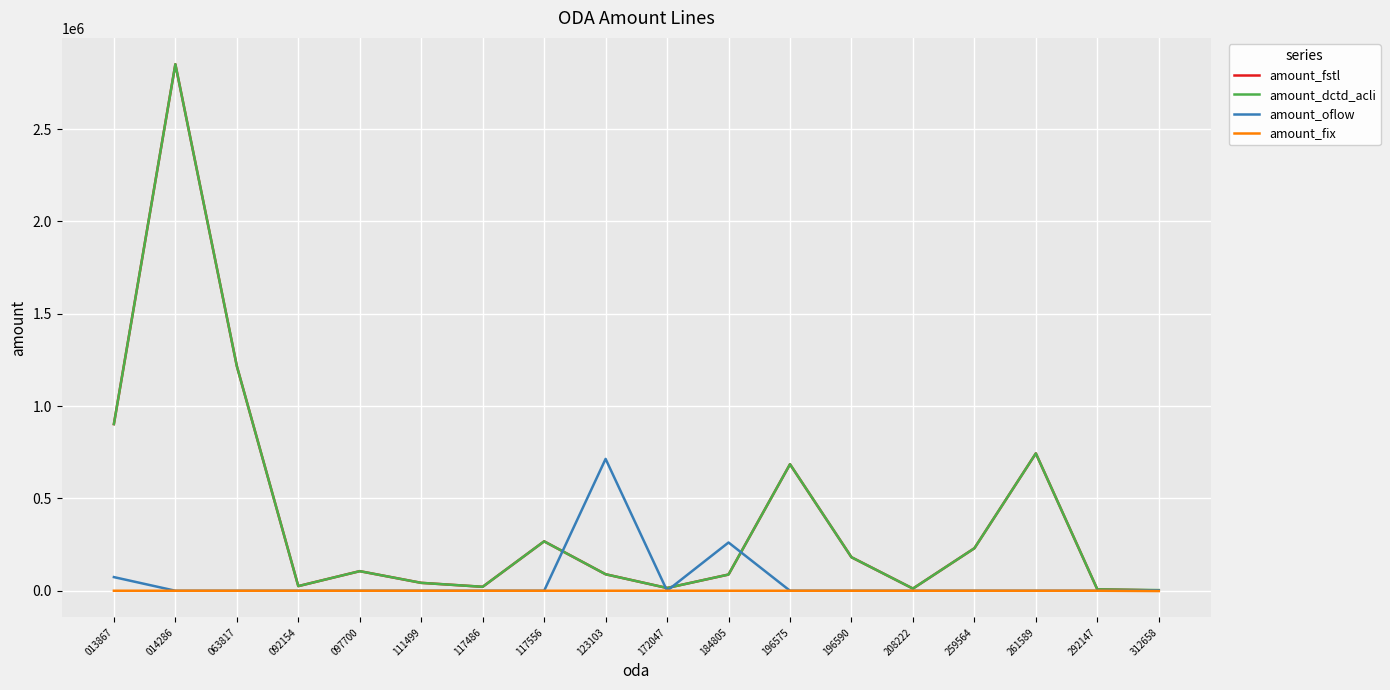

At which category does amount_dctd_acli reach its first local peak?

014286